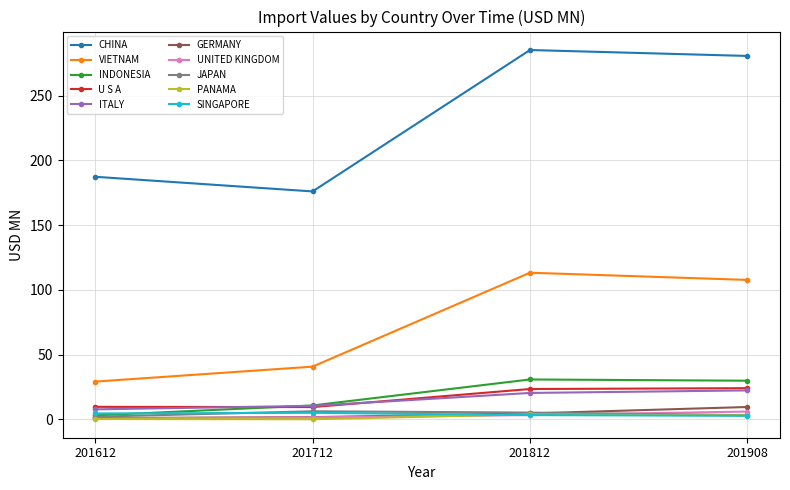

Where is INDONESIA nearest to the value 16?

201712